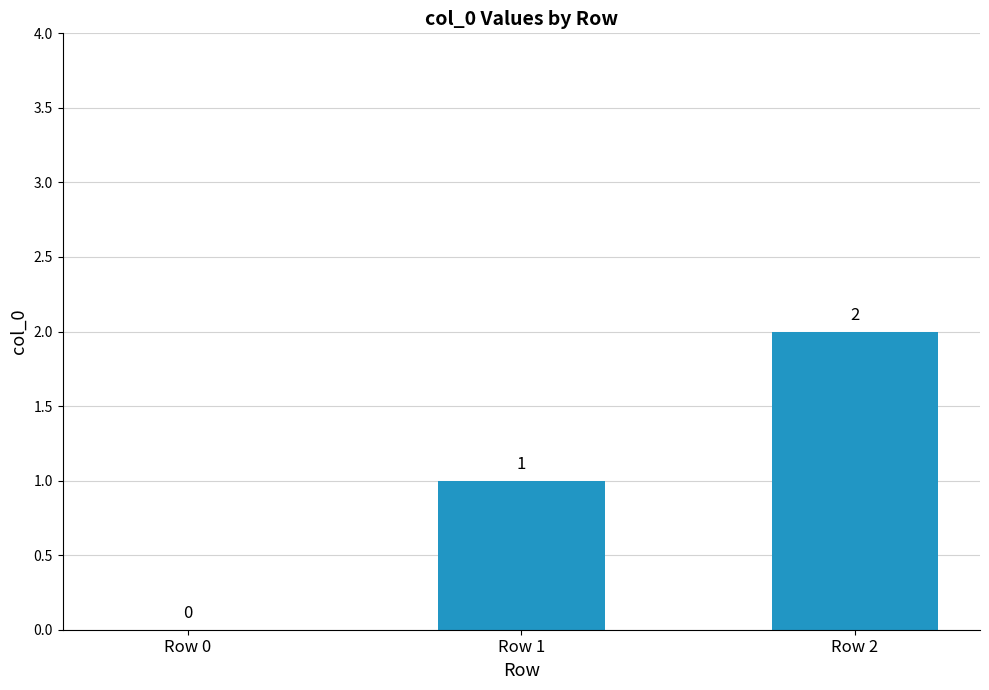

What is the change in value from Row 1 to Row 2?

+1